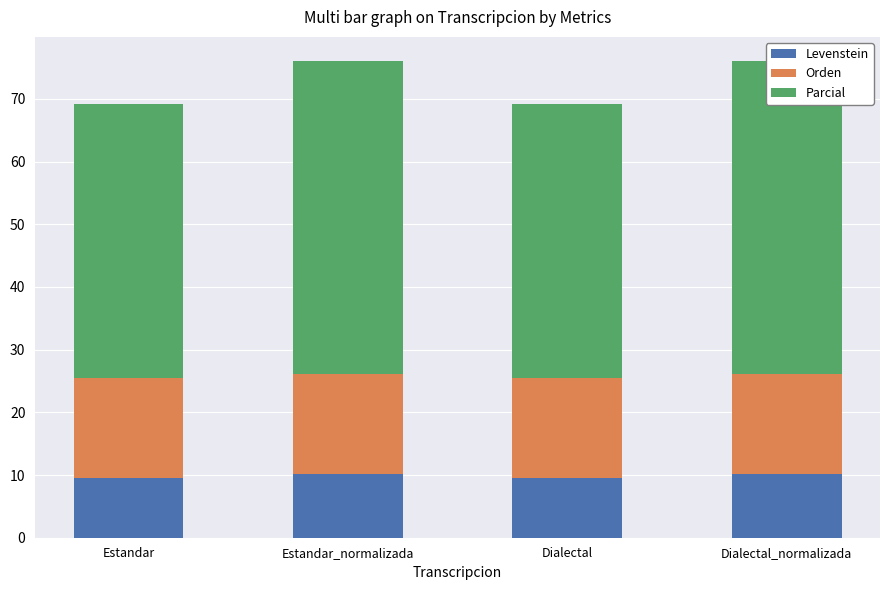

How many series are shown in this chart?

3